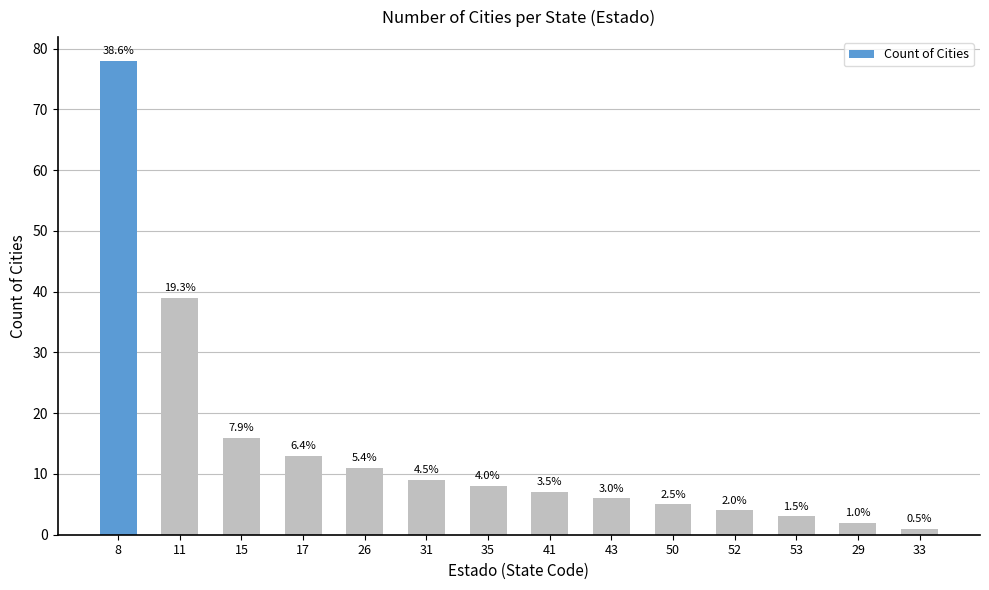

How many bars are there in total?

14